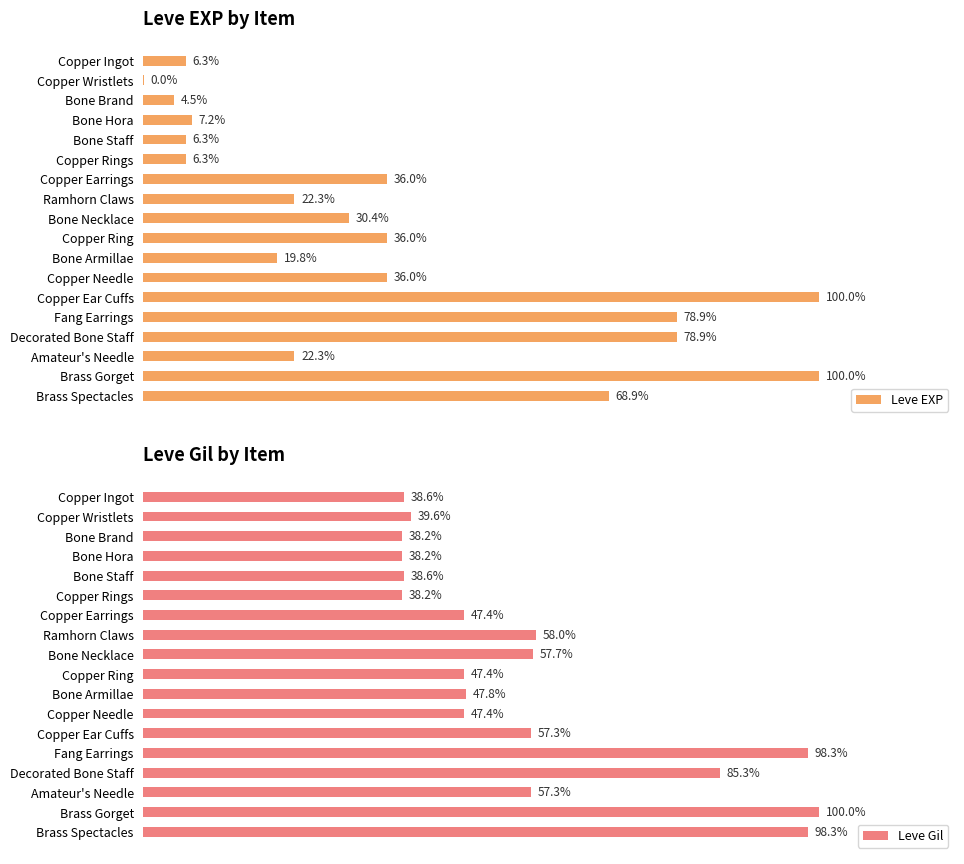

Where is Leve Gil nearest to the value 69?

Ramhorn Claws